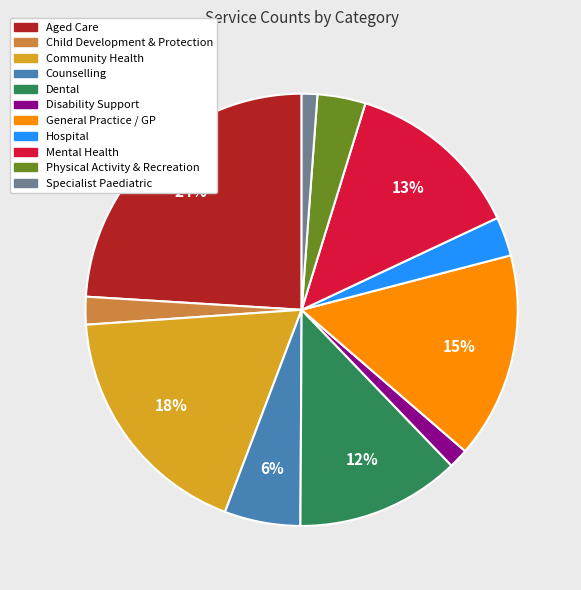

The Specialist Paediatric slice represents 1% of the pie. True or false?

True